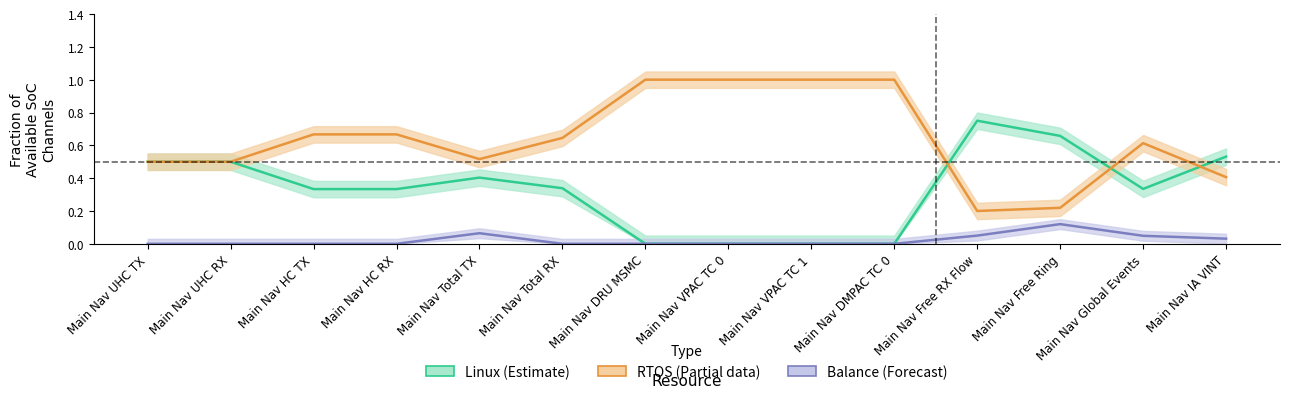

True or false: Linux (Estimate) has a value of 0.0 at Main Nav DMPAC TC 0.

True